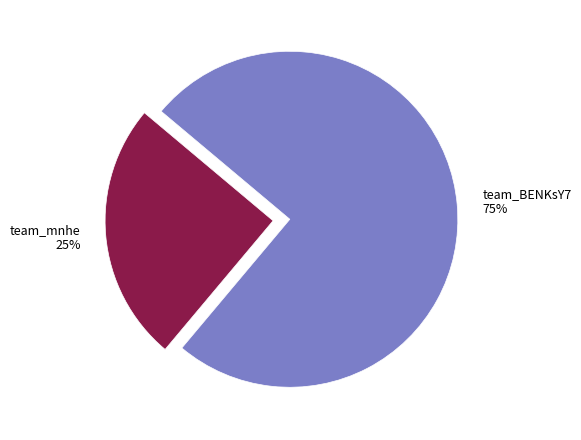

What is the smallest slice in the pie chart?

team_mnhe